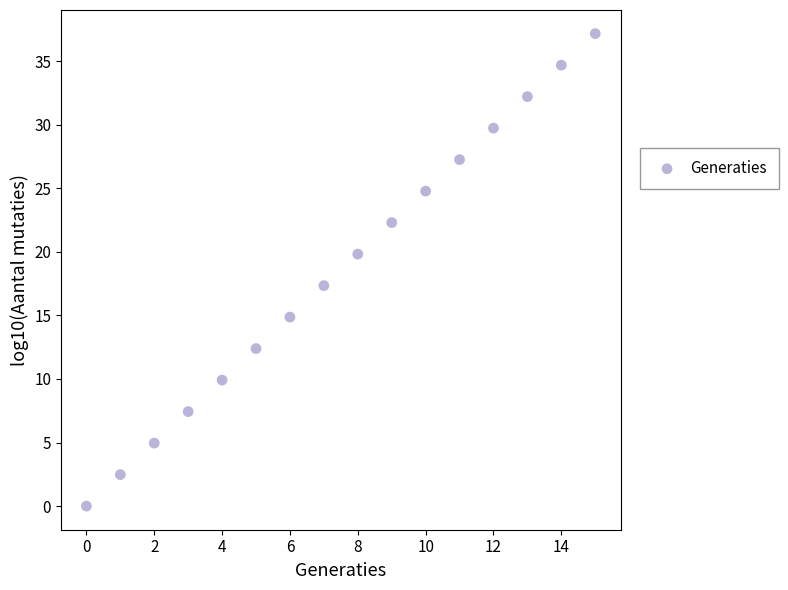

What Y value in the scatter plot is closest to 18?

17.3